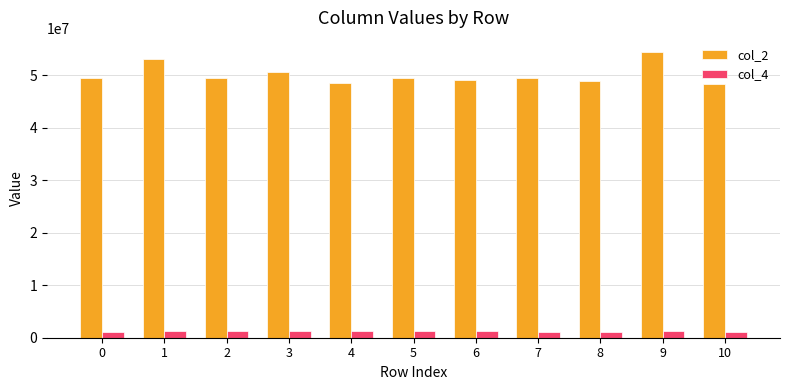

What value does the col_2 series have at 6, to the nearest 50?

49011800